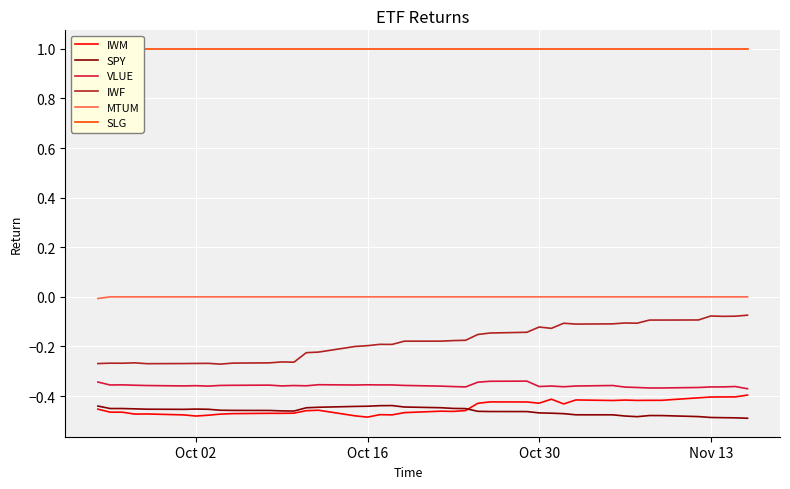

True or false: IWF and MTUM intersect in this chart.

False